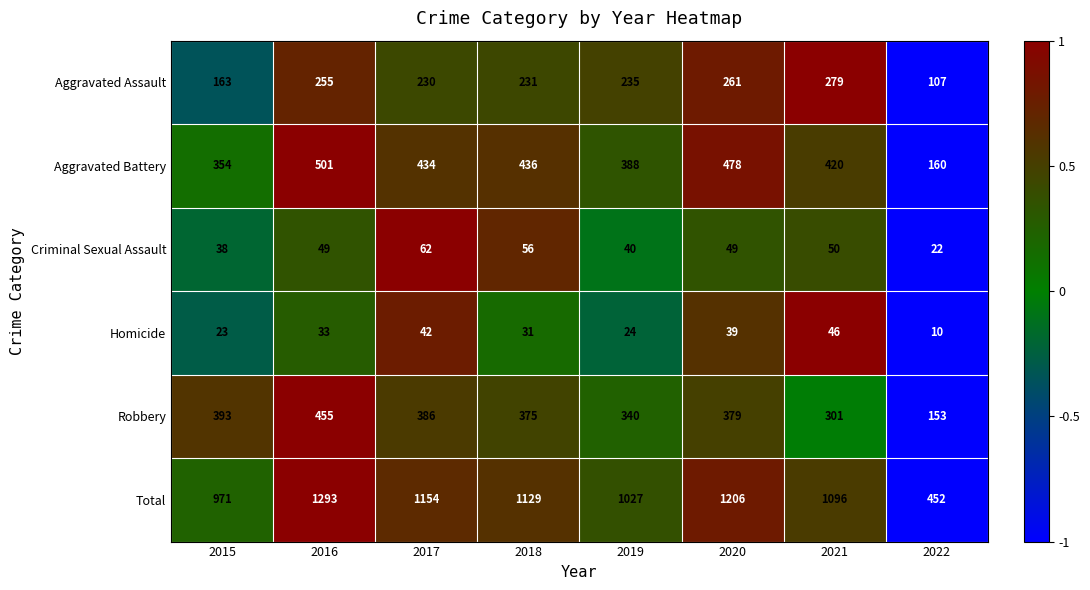

At how many categories does at least one series exceed 255?

8